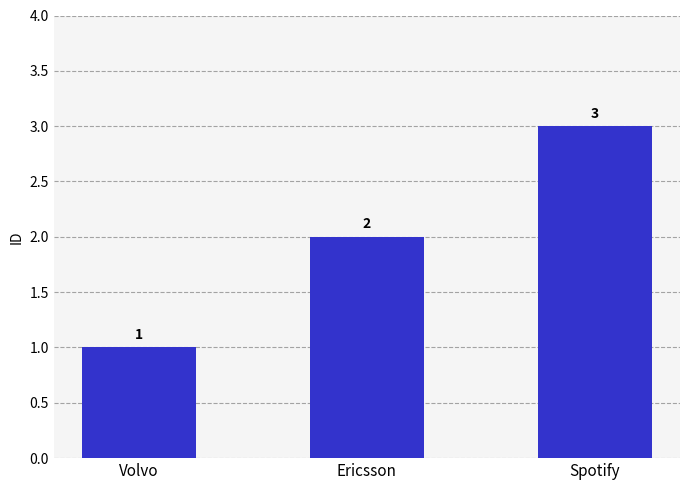

How many bars are there in total?

3